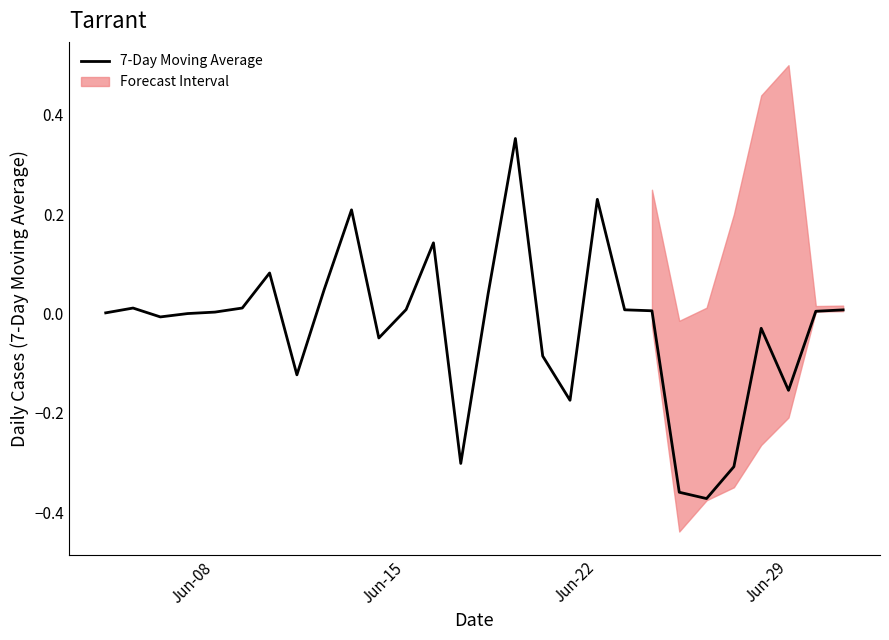

How many positive values are there?

16